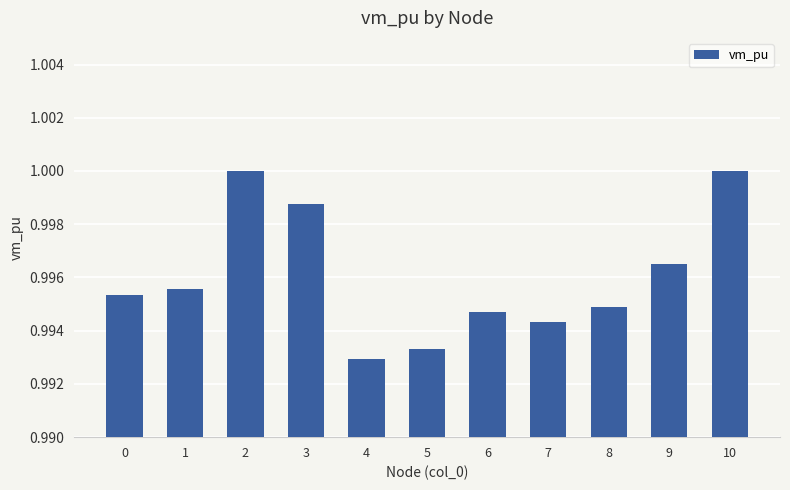

The chart shows a value of 0.7 at 3. True or false?

False